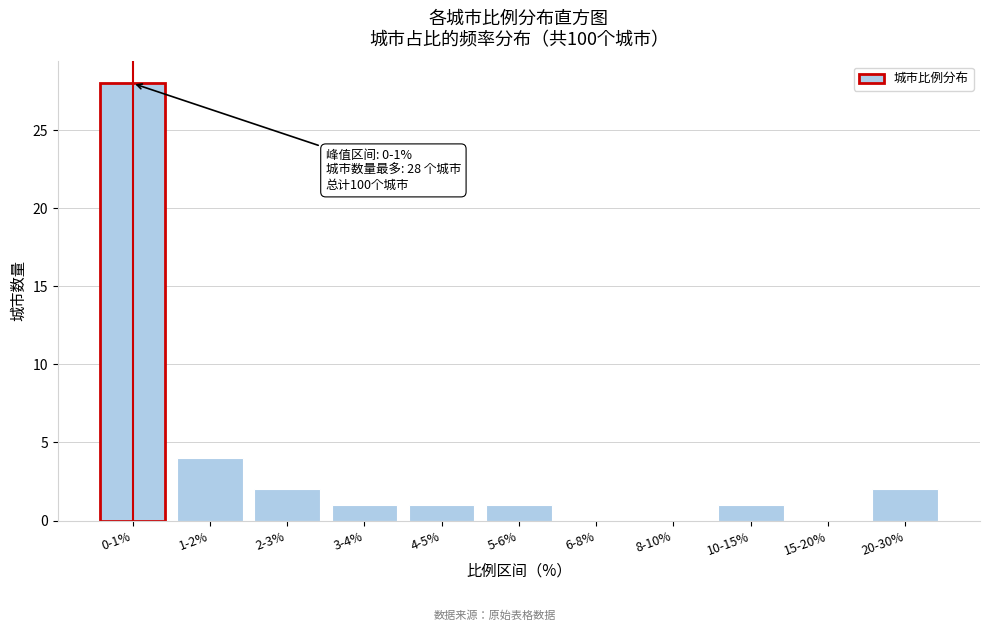

Reading left to right, what are all the values shown in this chart?

0-1%=28	1-2%=4	2-3%=2	3-4%=1	4-5%=1	5-6%=1	6-8%=0	8-10%=0	10-15%=1	15-20%=0	20-30%=2